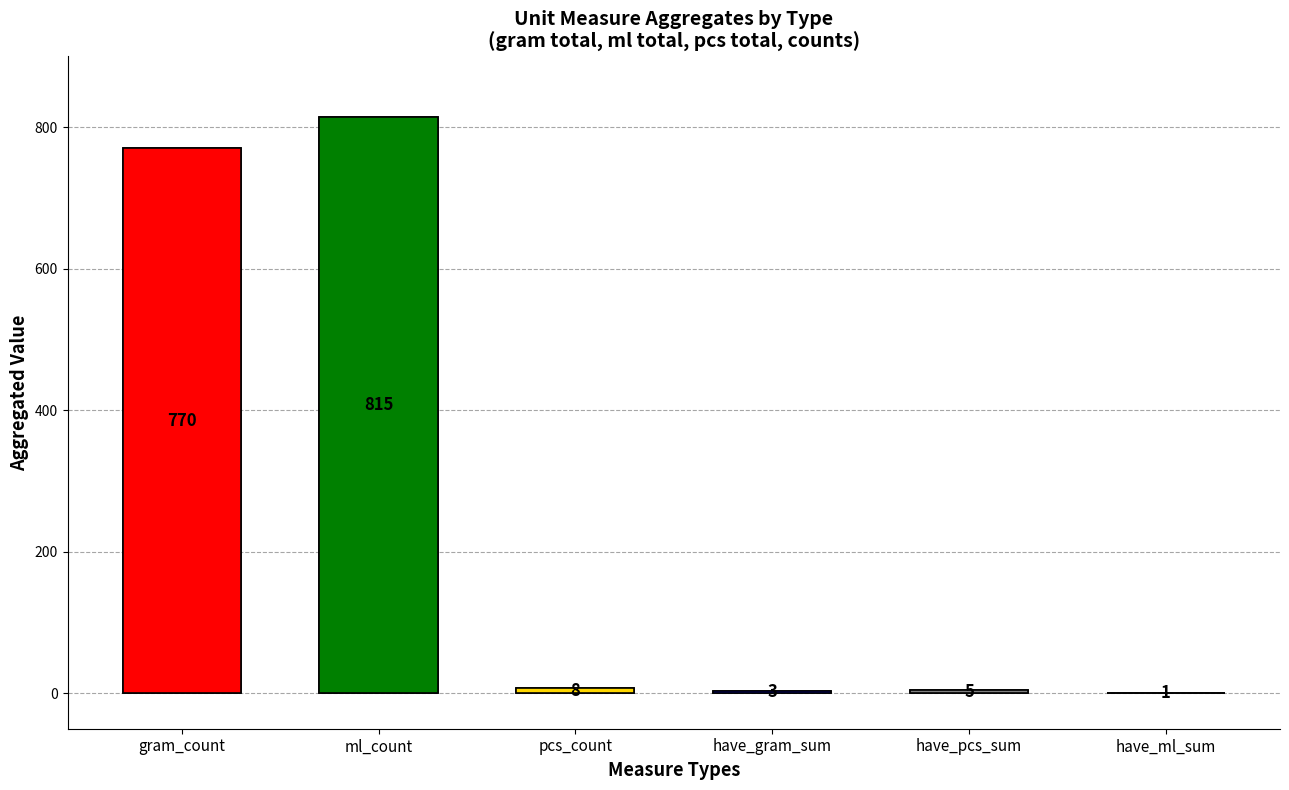

Is the value of have_pcs at 7 greater than the value of have_gram at have_gram_sum?

Yes